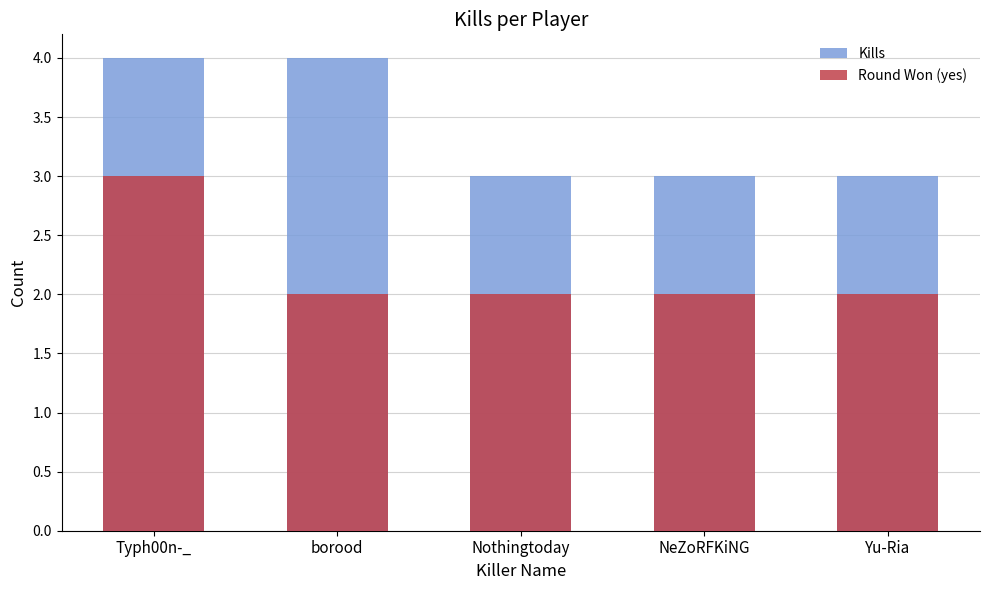

Rank the series at Yu-Ria from lowest to highest value.

Round Won (yes), Kills